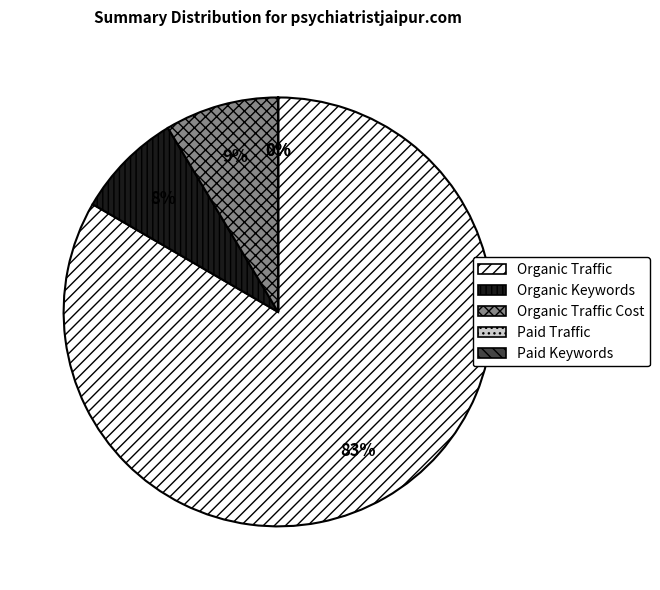

Which has a higher value, Organic Traffic Cost or Organic Traffic?

Organic Traffic